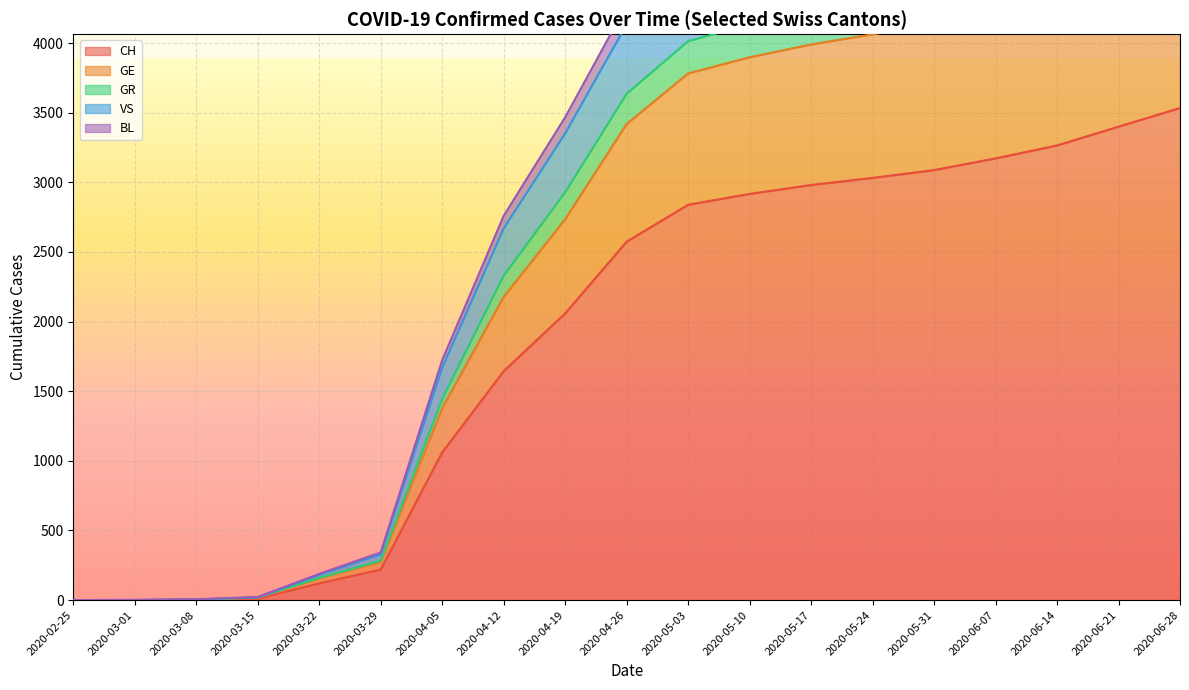

The value of CH at 2020-04-26 is 2574. True or false?

True